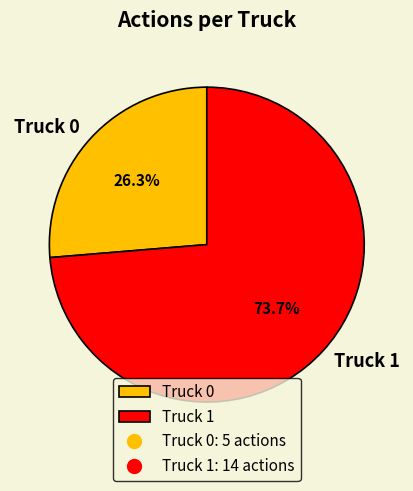

Count the number of slices in the pie.

2